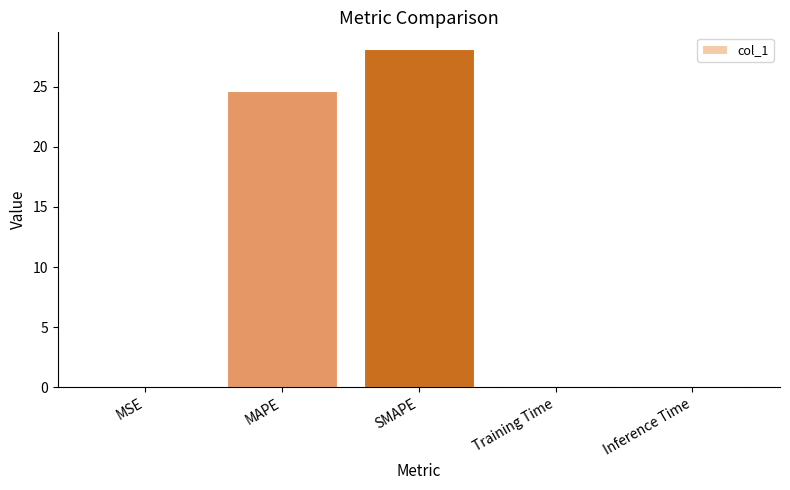

Are the bars grouped side by side (vs. stacked)?

No